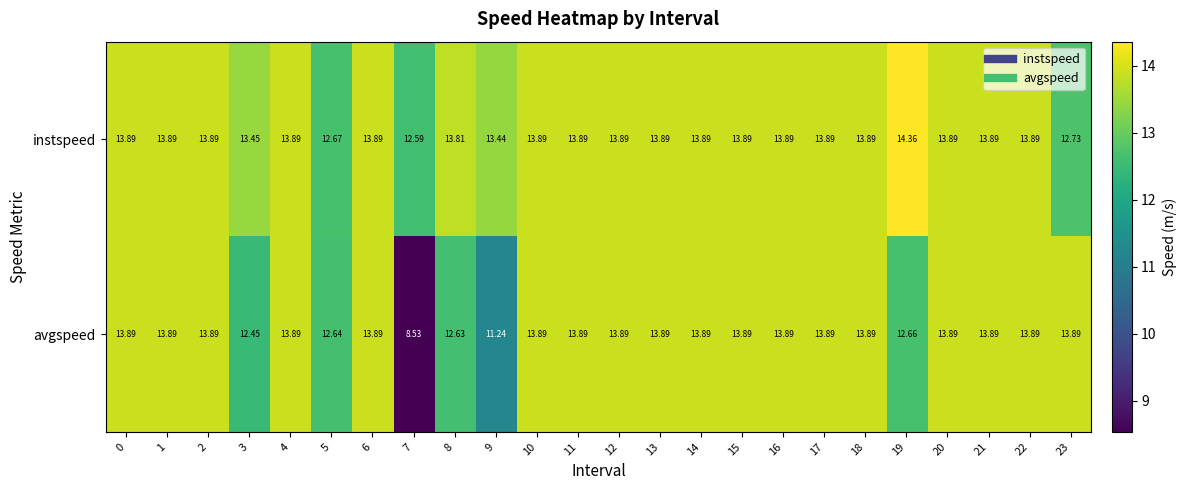

Rank the series at 19 from lowest to highest value.

avgspeed, instspeed